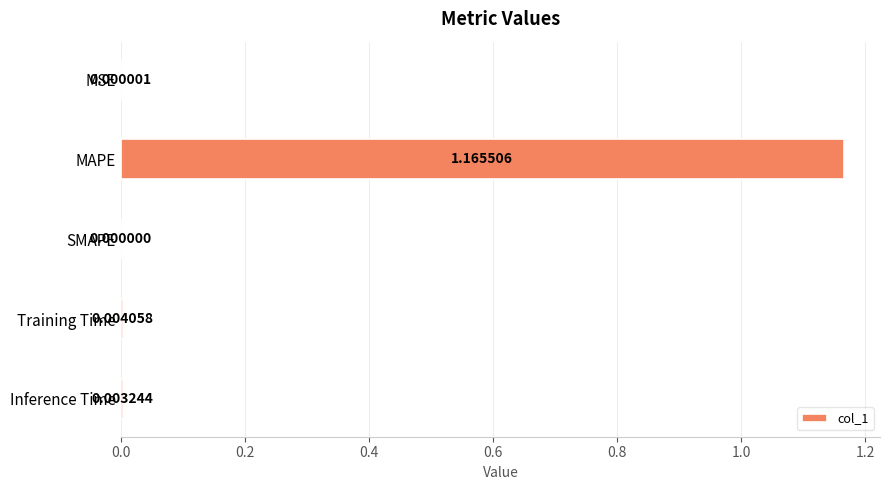

Where is the data nearest to the value 0?

SMAPE